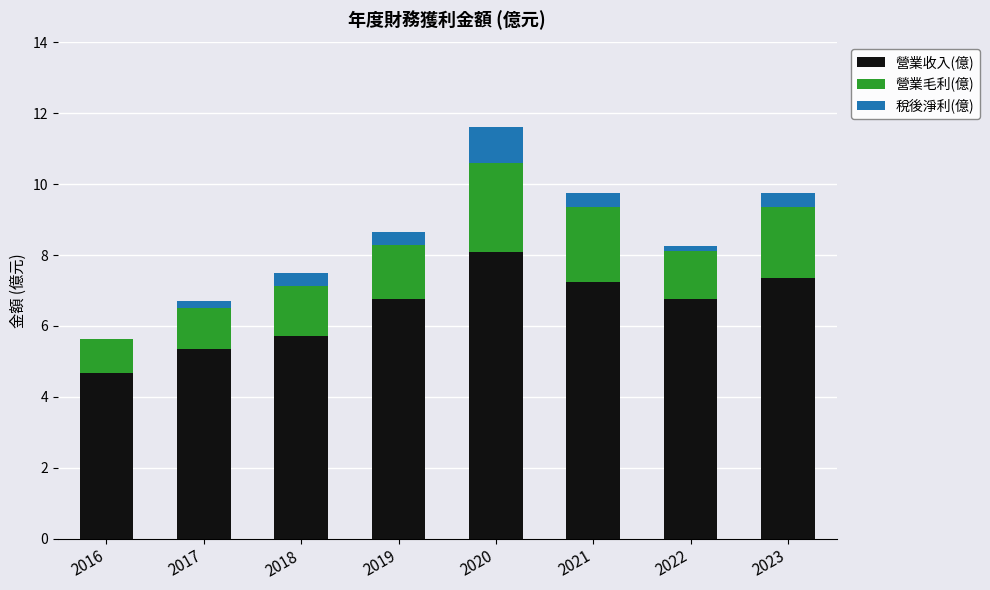

At which category is the sum across all series the highest?

2020